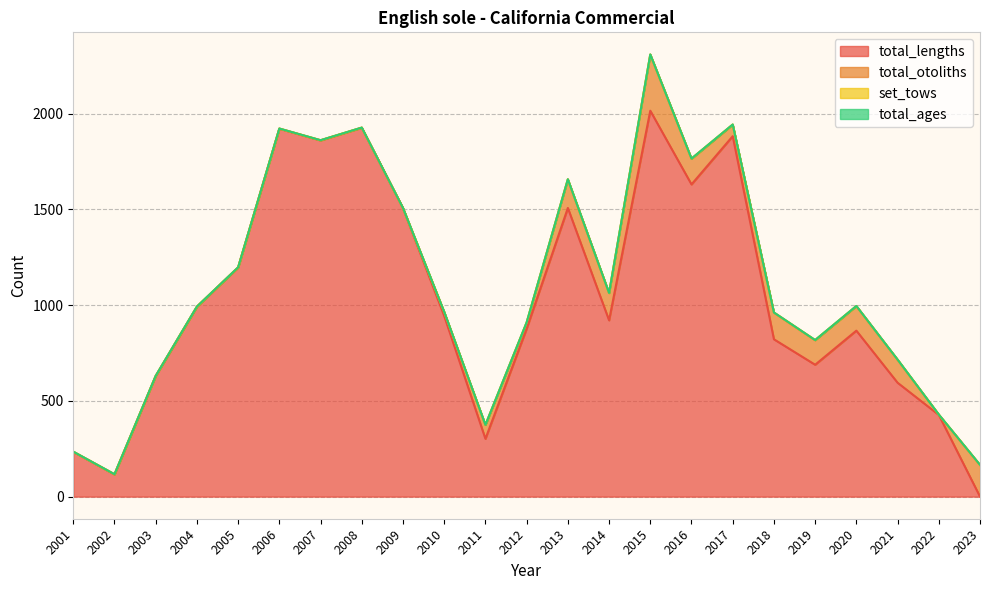

Which has a higher value, 2017 or 2003?

2017